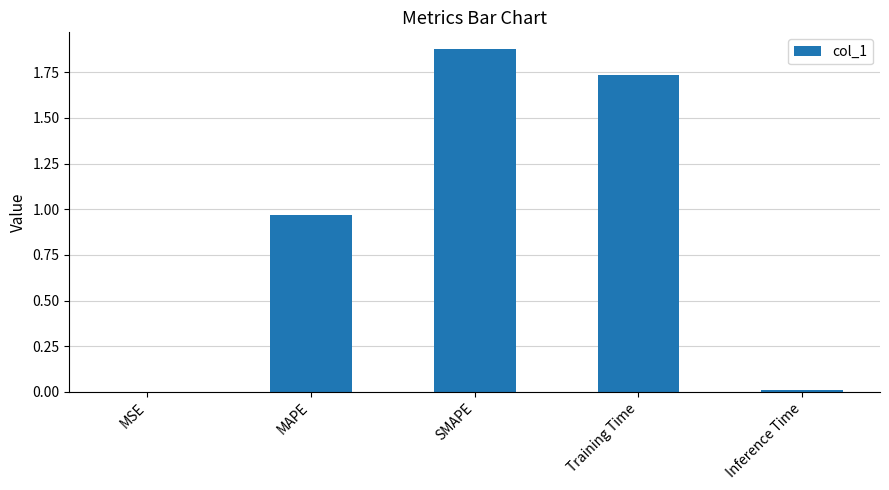

At which category does the chart reach its peak across all series?

SMAPE